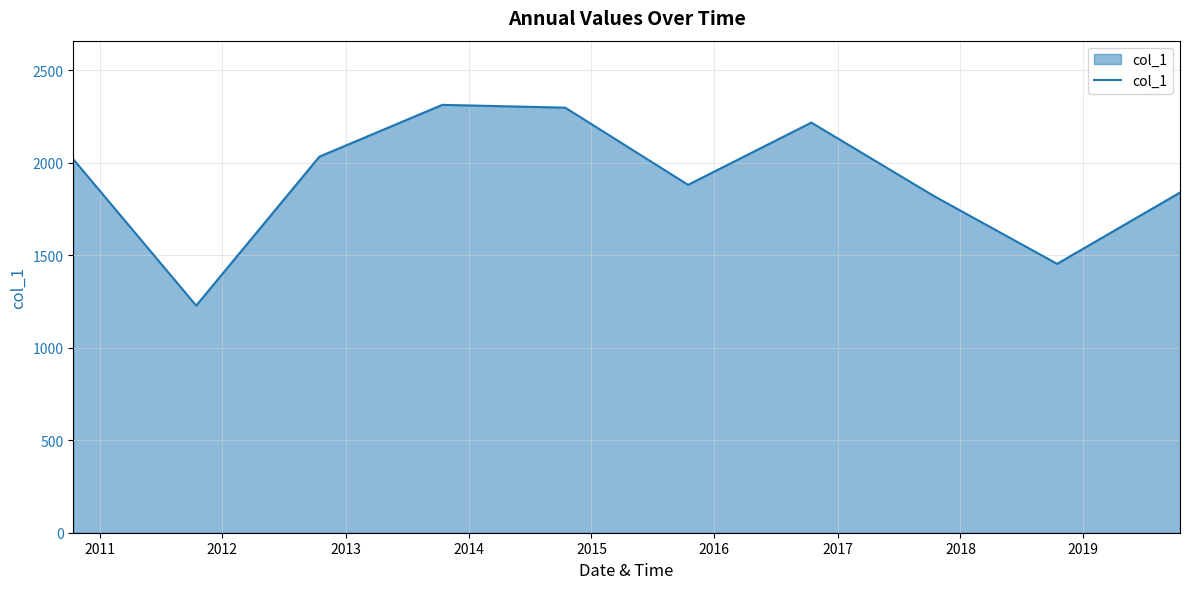

Reading left to right, what are all the values shown in this chart?

2018.8	1227.5	2032.6	2312.5	2297.4	1880.2	2216.7	1818.8	1453.2	1838.5